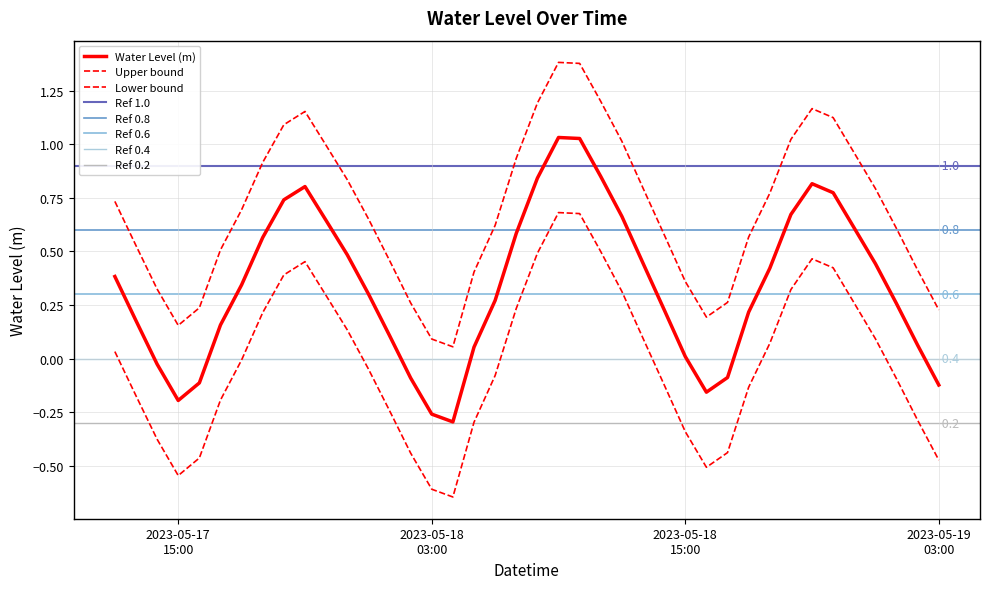

Is this an area chart (filled region under the line)?

No